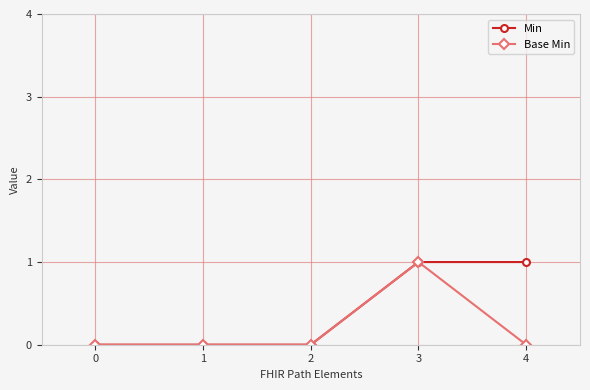

Is the value of Min at 3 greater than the value of Base Min at 1?

Yes